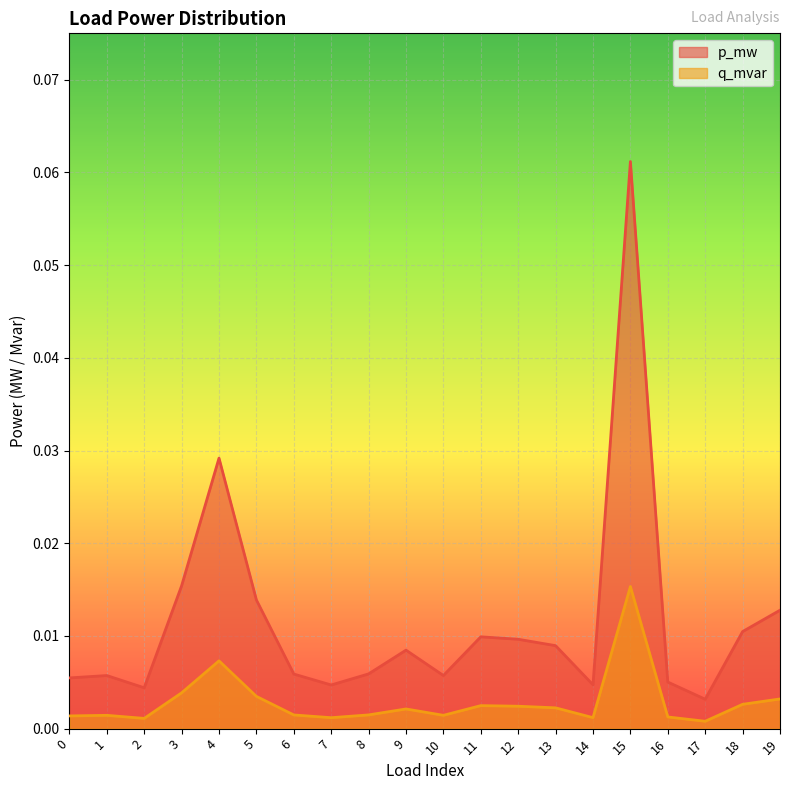

True or false: p_mw has a value of 0.0 at 6.

True